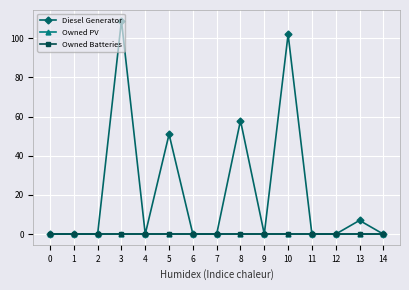

Is this an area chart (filled region under the line)?

No